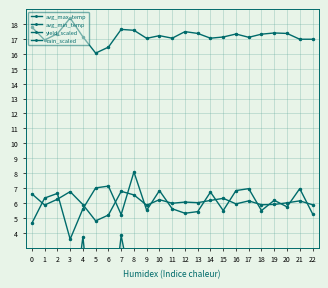

Reading left to right, transcribe all the data shown in this chart.

avg_max_temp: 17.8	16.9	17.4	18.4	17.1	16.1	16.4	17.6	17.6	17.0	17.2	17.1	17.5	17.4	17.1	17.1	17.3	17.1	17.3	17.4	17.4	17.0	17.0
avg_min_temp: 6.6	5.9	6.2	6.8	5.9	4.8	5.2	6.8	6.5	5.8	6.2	6.0	6.1	6.0	6.2	6.3	5.9	6.1	5.9	5.9	6.0	6.1	5.9
yield_scaled: 1.1	-5.5	-1.4	-2.9	3.7	-4.6	-3.6	3.8	-0.6	-2.1	-1.5	-1.8	-1.4	-2.0	-1.8	-2.0	-0.6	0.1	-0.1	-2.3	-2.1	-2.1	-2.4
rain_scaled: 4.6	6.3	6.6	3.6	5.6	7.0	7.1	5.2	8.1	5.5	6.8	5.6	5.3	5.4	6.7	5.5	6.8	7.0	5.5	6.2	5.7	7.0	5.3